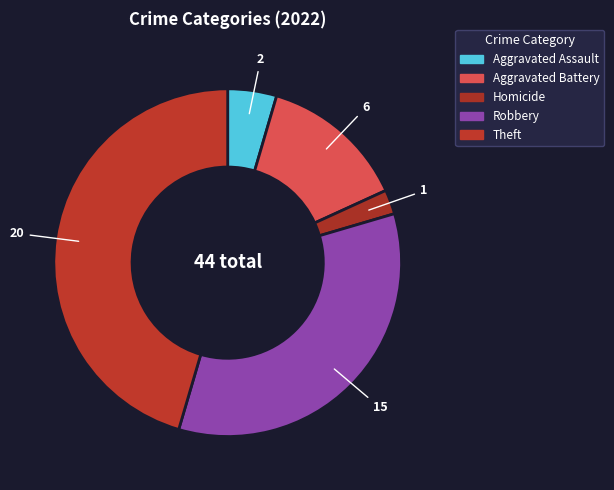

How many segments does this pie chart have?

5